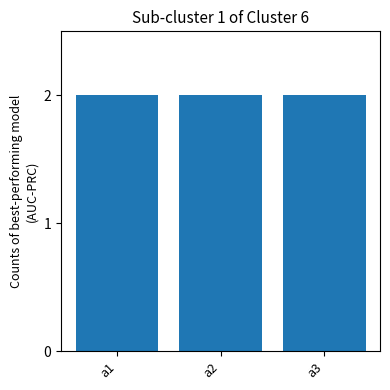

Does the chart contain stacked bars?

No